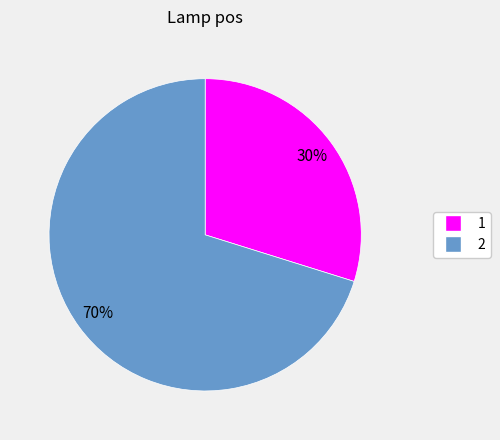

Rank the categories by value from lowest to highest.

1, 2